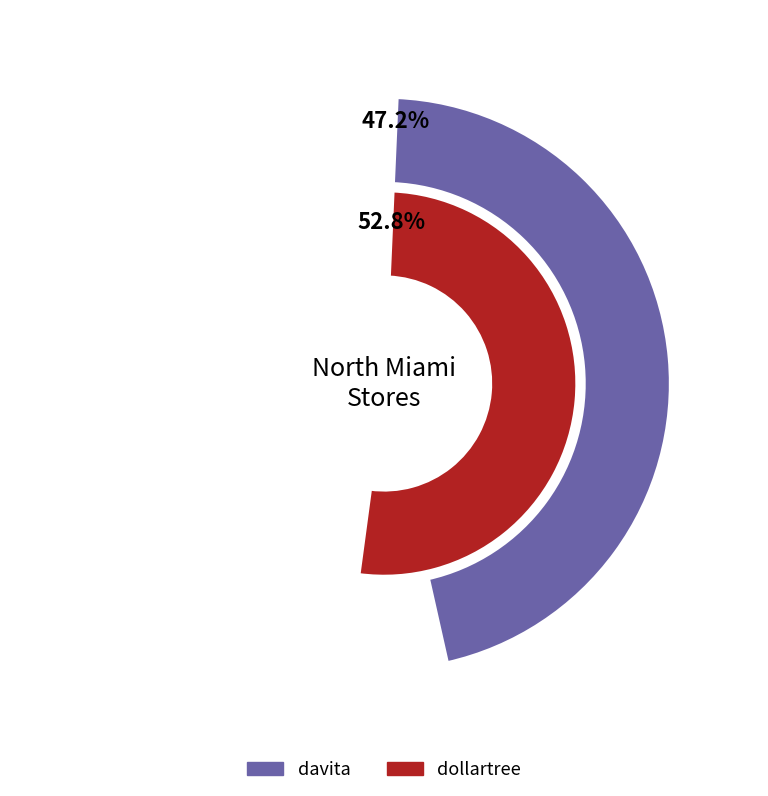

To the nearest percent, what is the combined percentage of davita and dollartree?

100%